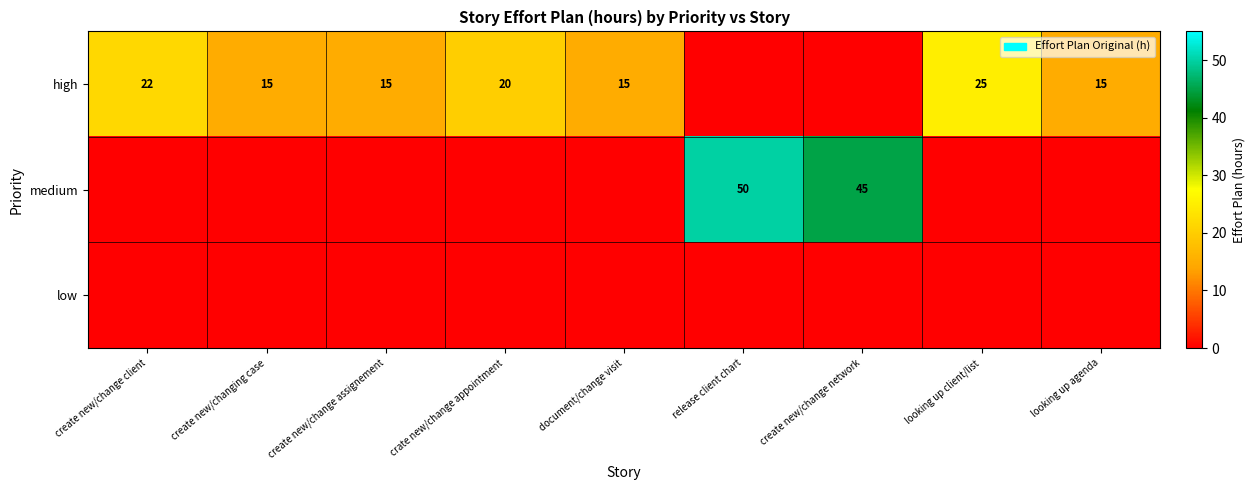

What is the difference between the high values at looking up client/list and document/change visit?

10